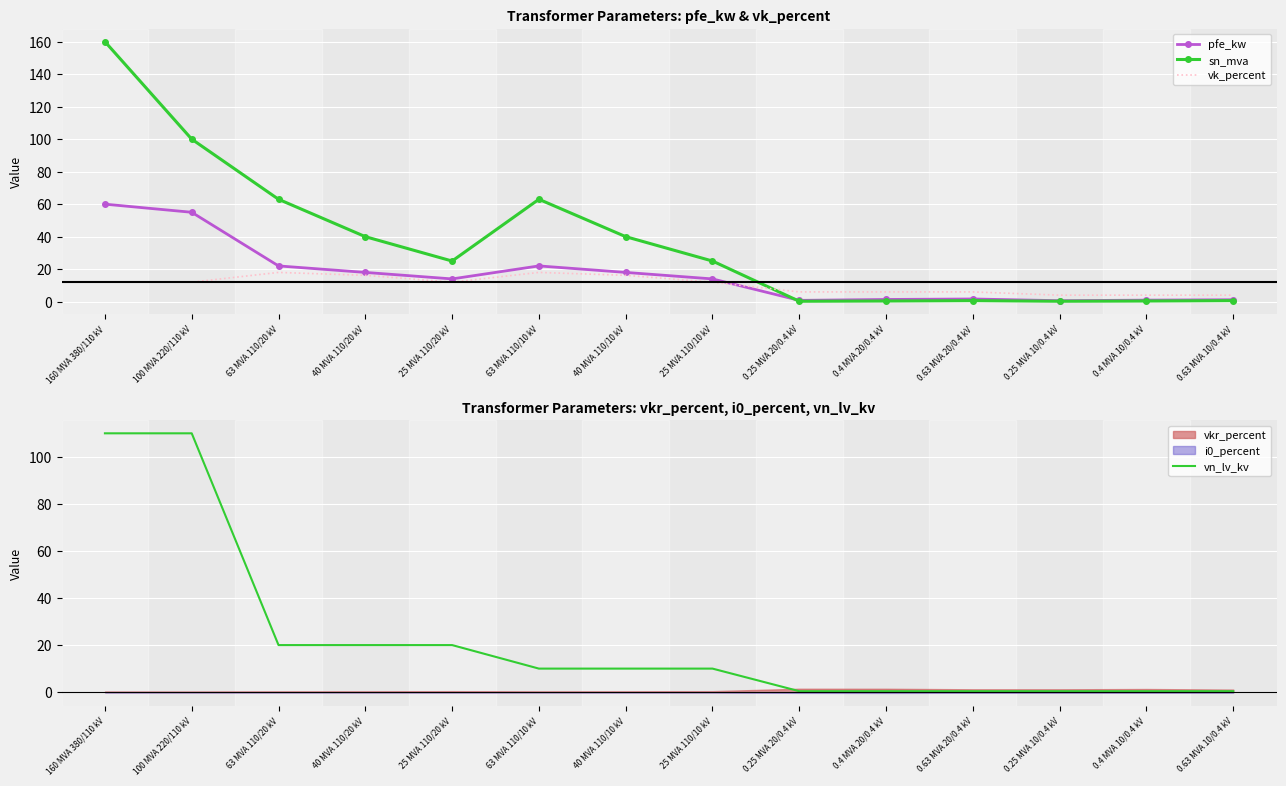

Which series has the largest range (max minus min)?

sn_mva